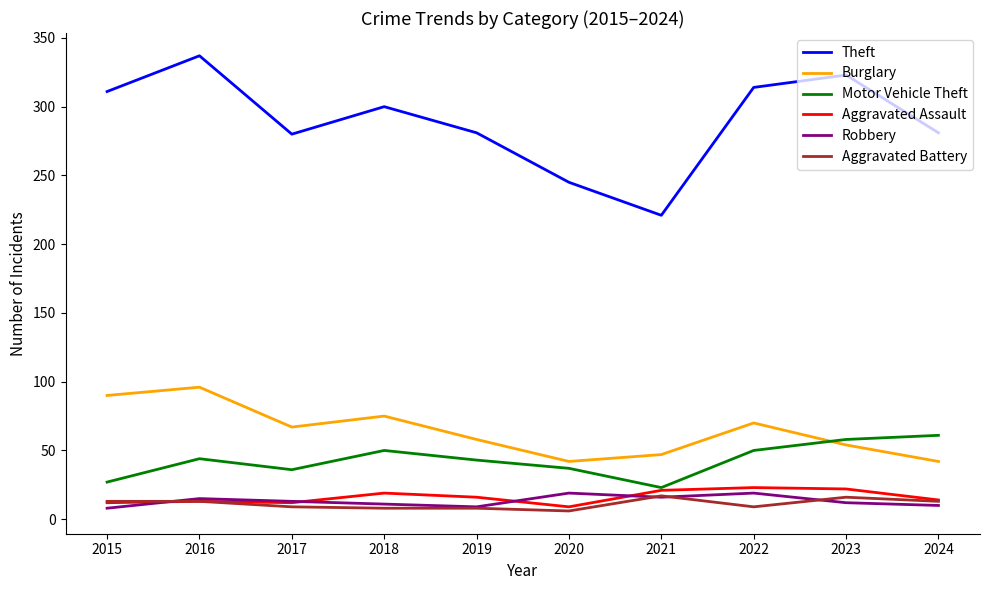

Read the Robbery value at 2023, to the nearest 10.

10